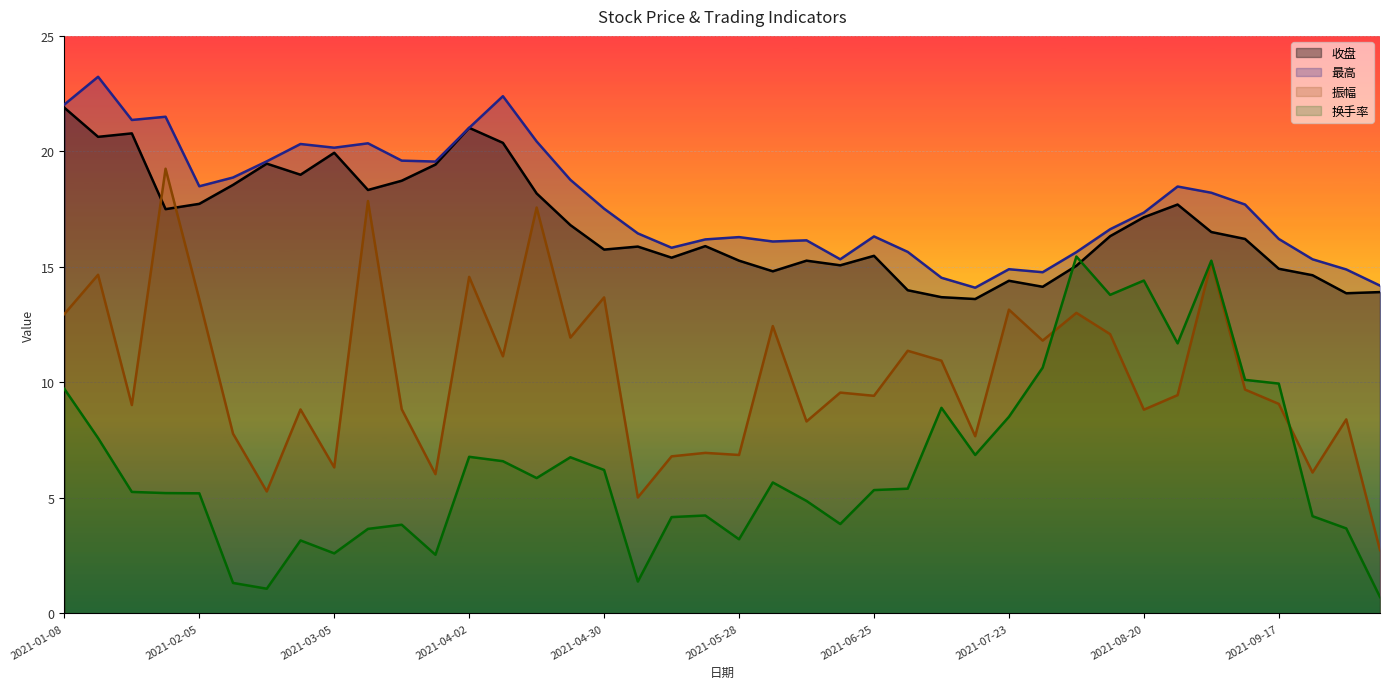

How many interior local valleys does the 换手率 series have?

10